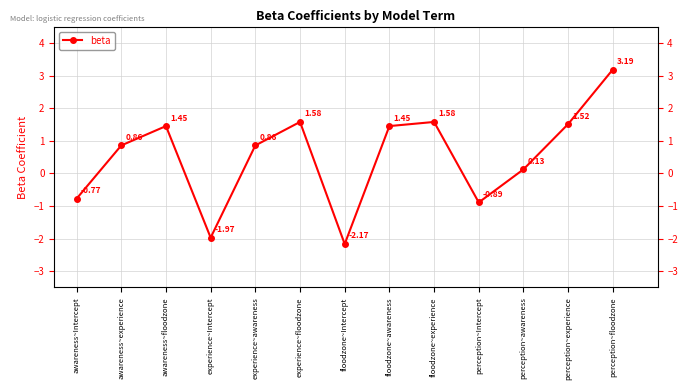

At which category does the data reach its first local valley?

experience~Intercept